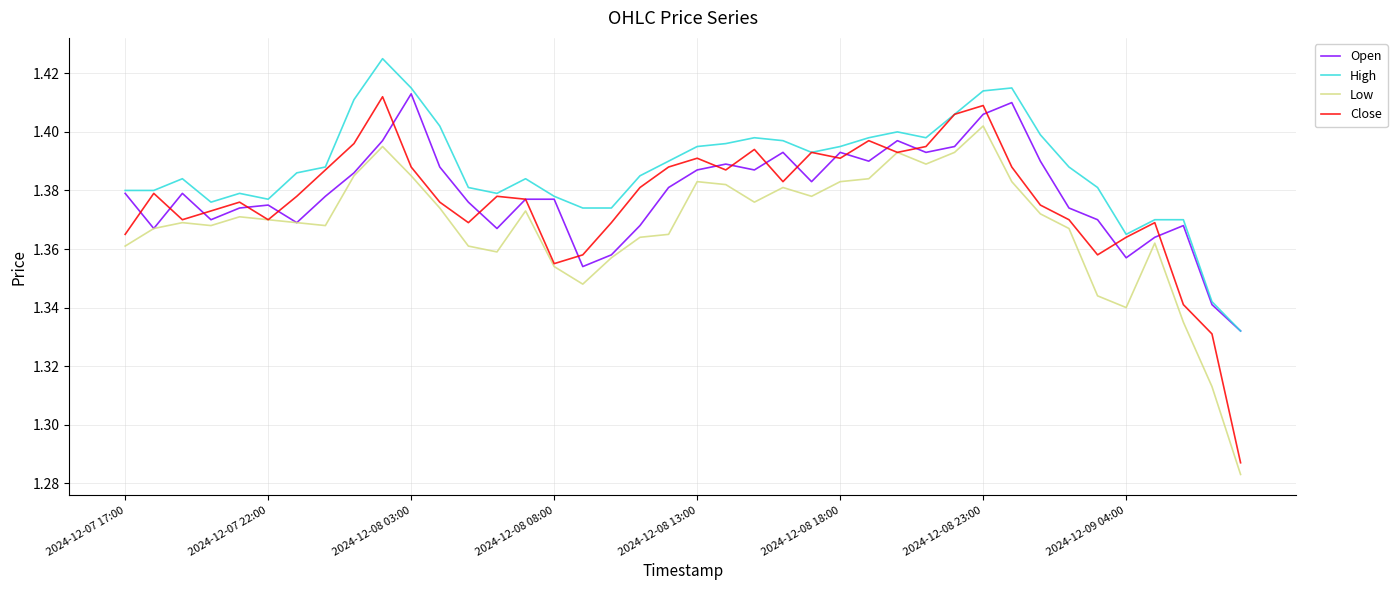

Count the number of data series in this chart.

4